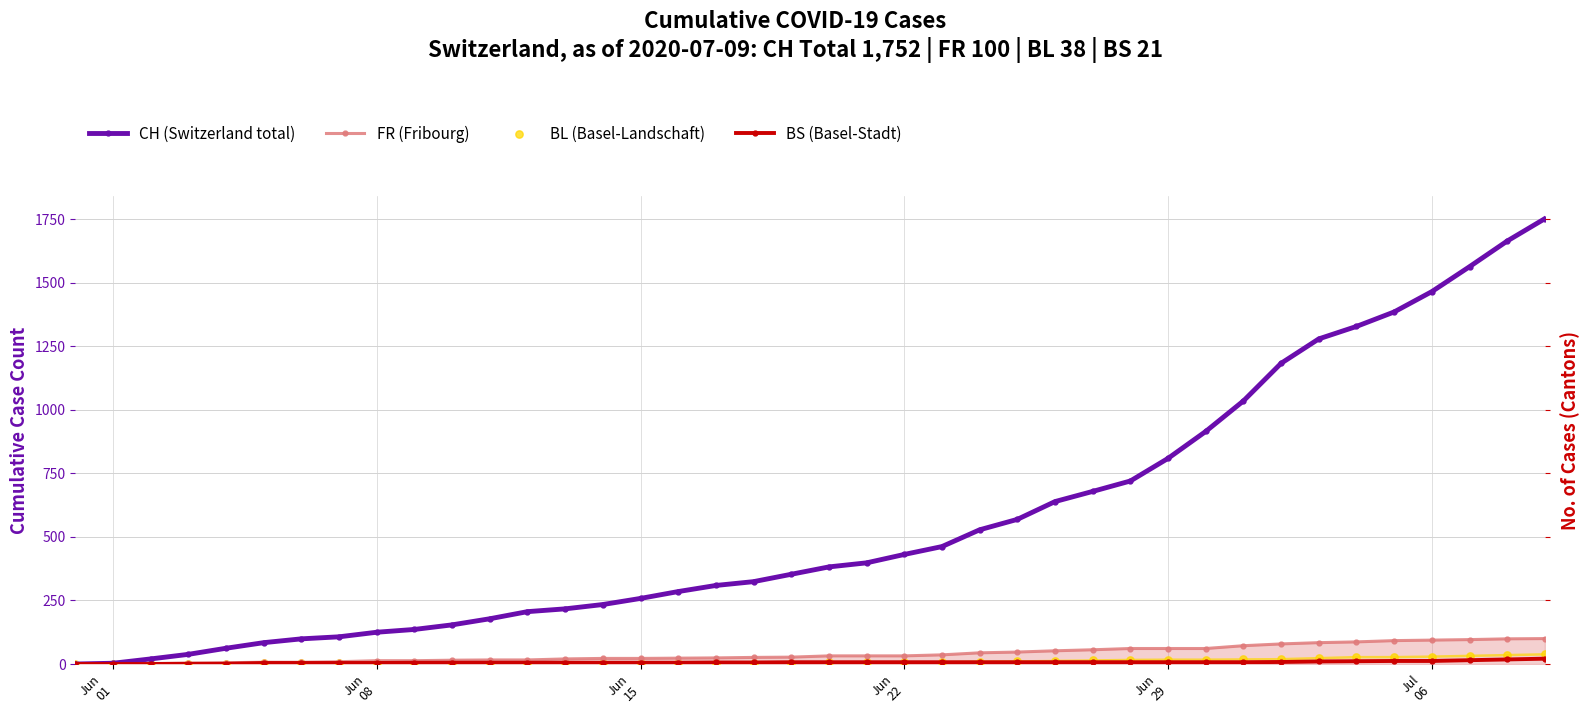

Is the value of BS (Basel-Stadt) at 19 greater than the value of CH (Switzerland total) at 32?

No